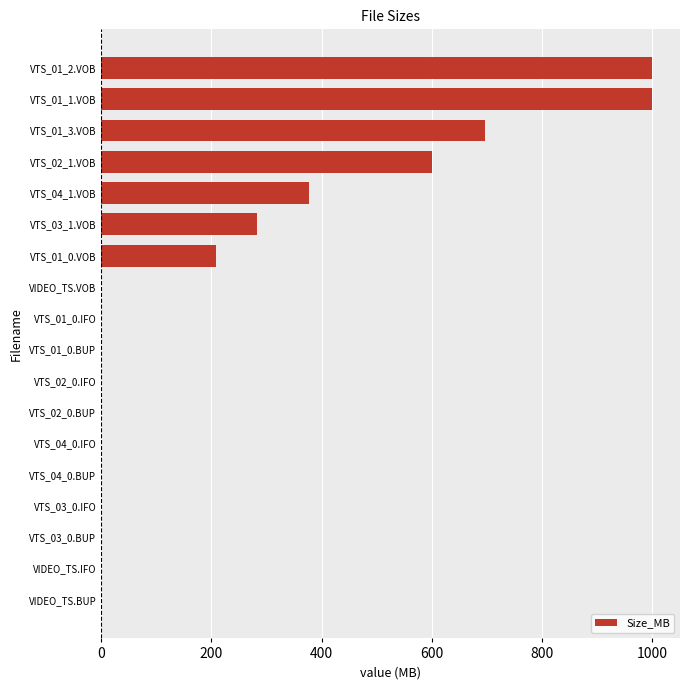

Is it true that the value at VTS_03_1.VOB is 282.8?

True